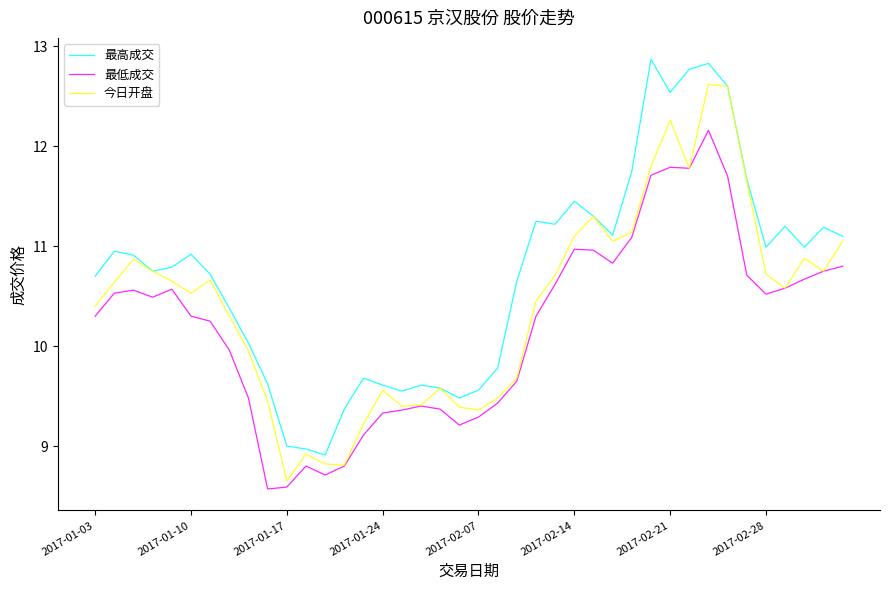

Which series has the largest total across all categories?

最高成交